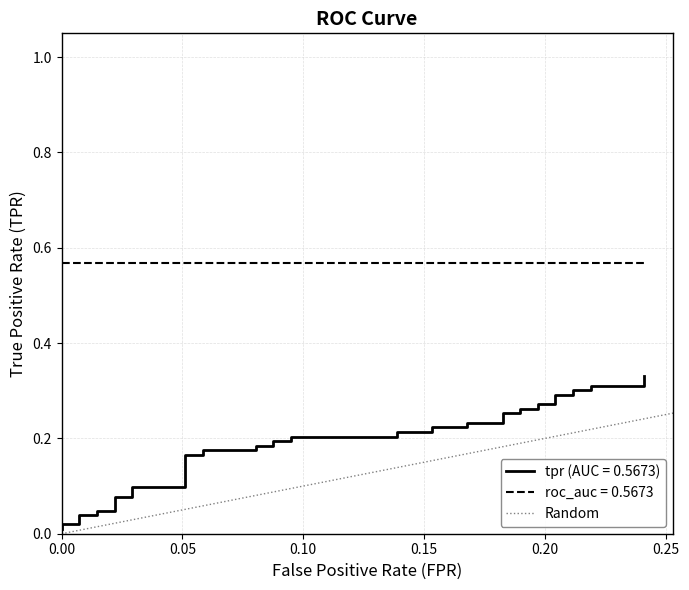

The value at 0.00 is -1. True or false?

False